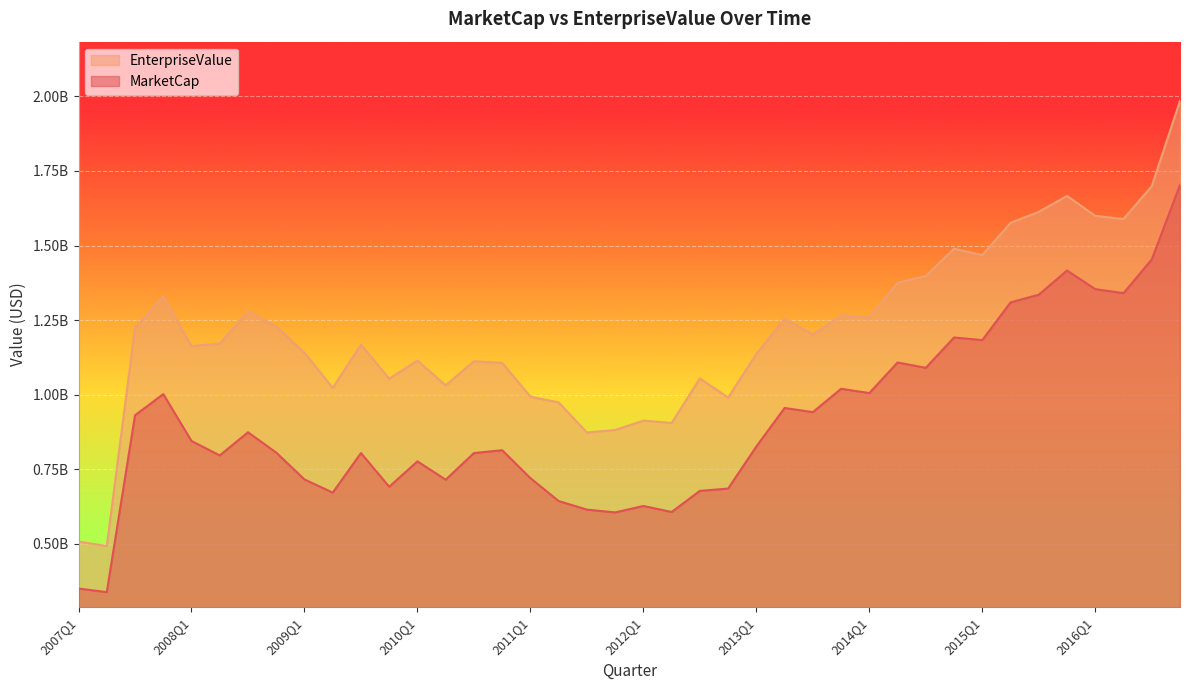

Rank the series by their maximum value, from highest to lowest.

EnterpriseValue, MarketCap